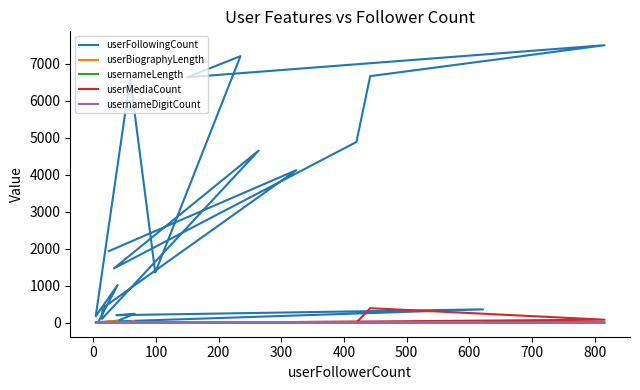

How many positive values does the userMediaCount series have?

10